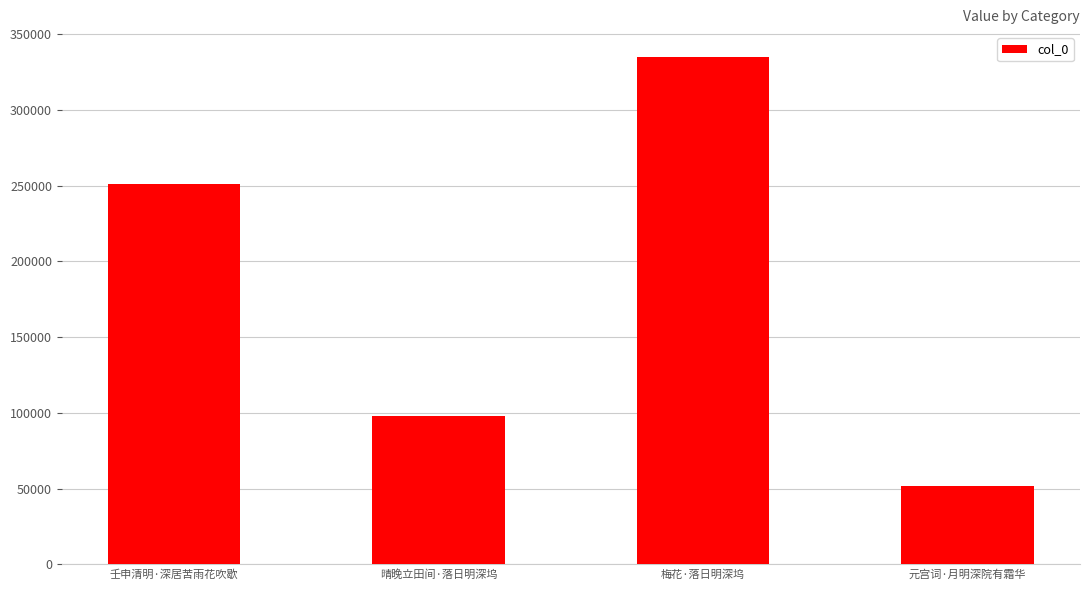

How many distinct data groups are displayed?

1